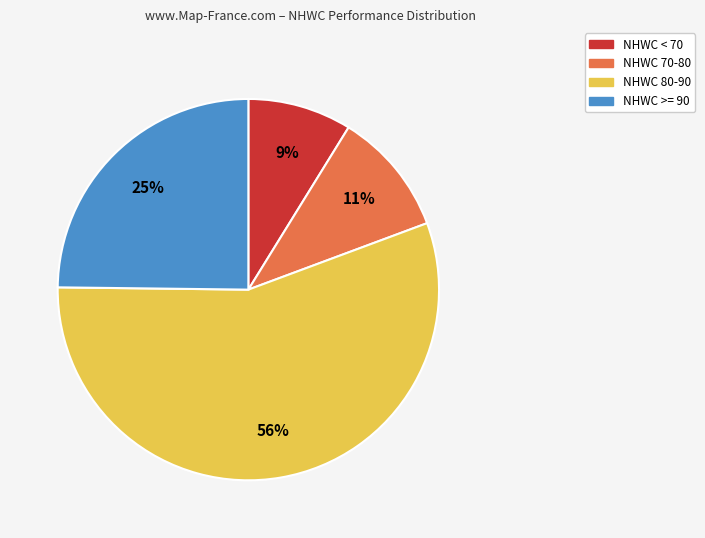

To the nearest percent, what is the average slice percentage?

25%